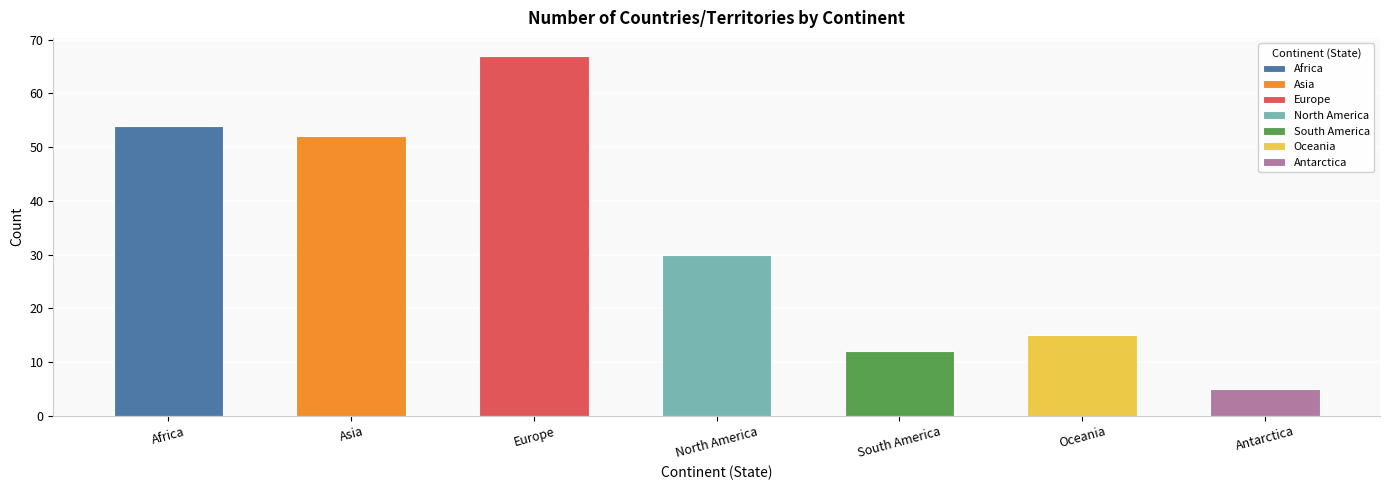

What is the approximate value at Europe?

67